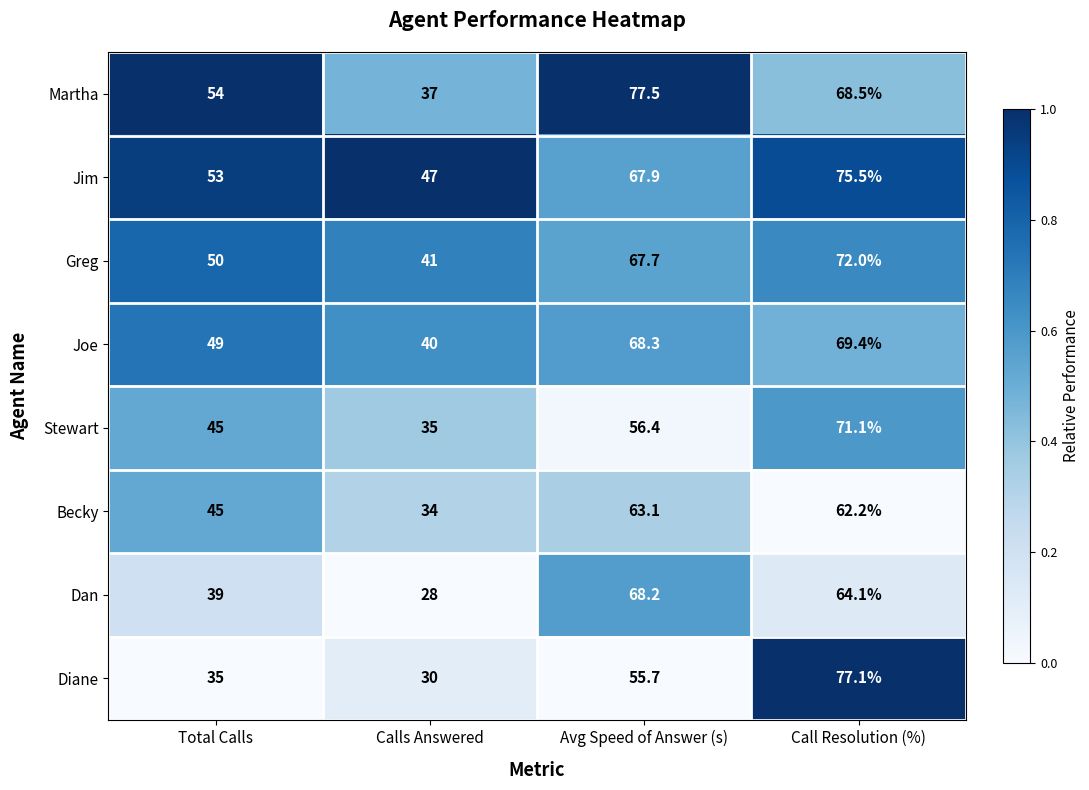

What is the spread (max minus min) of values at Total Calls?

19.0